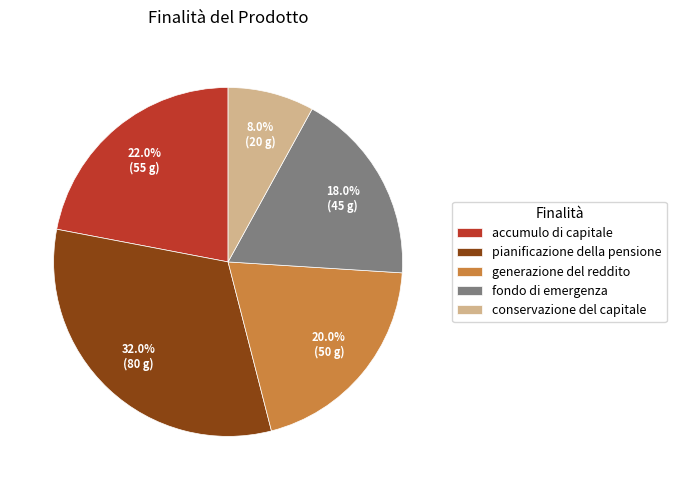

To the nearest percent, what is the difference between the largest and smallest slice percentages?

24%